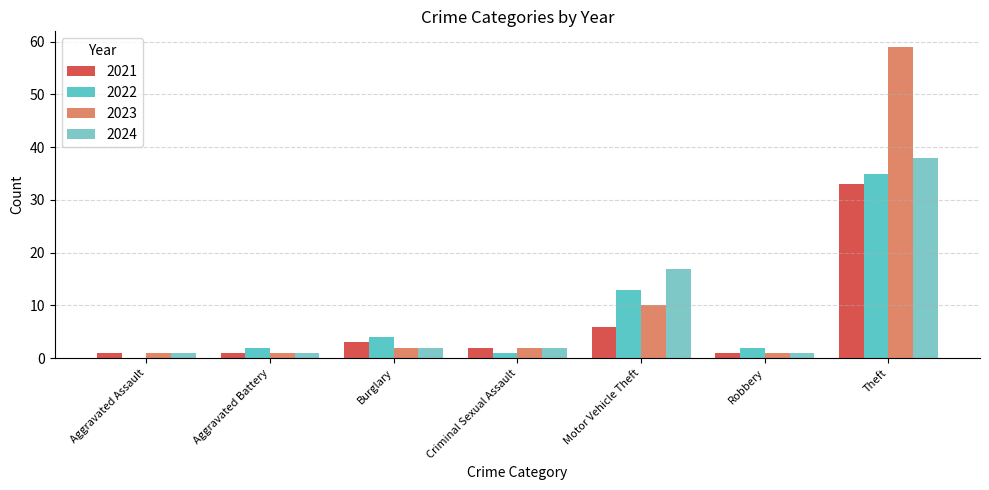

Does the chart contain stacked bars?

No